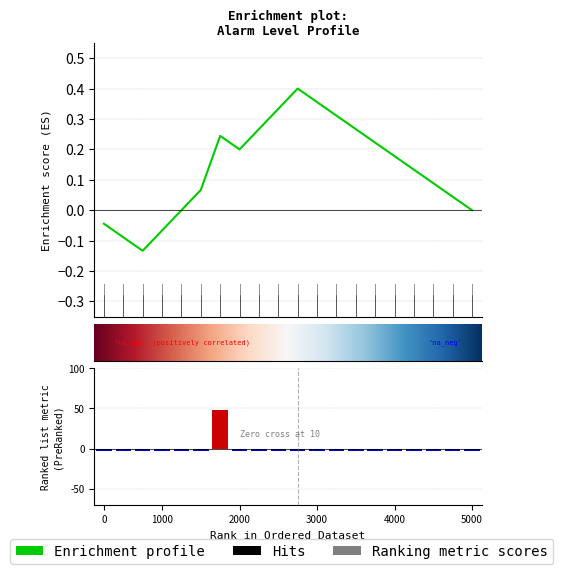

How many categories are shown in the chart?

20